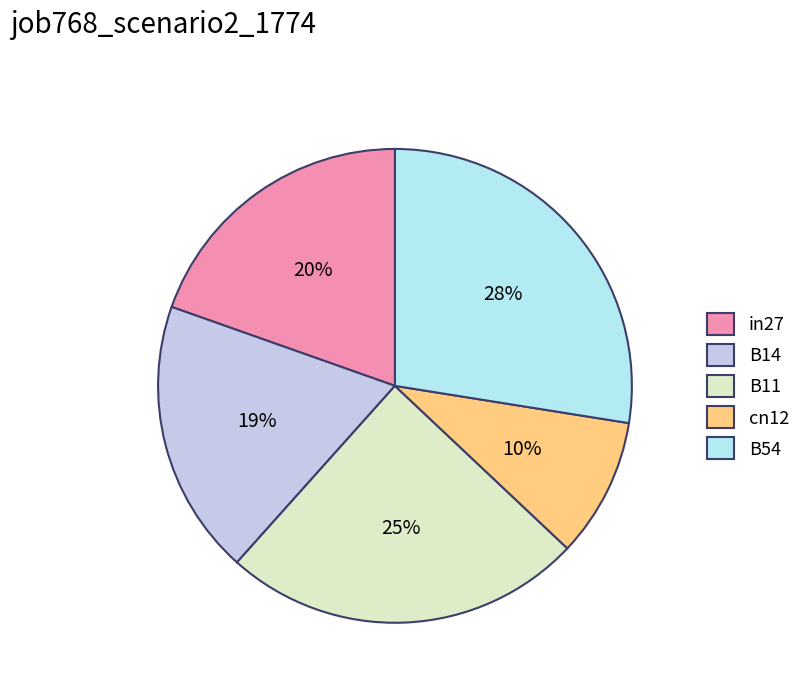

To the nearest percent, what is the difference between the largest and smallest slice percentages?

18%